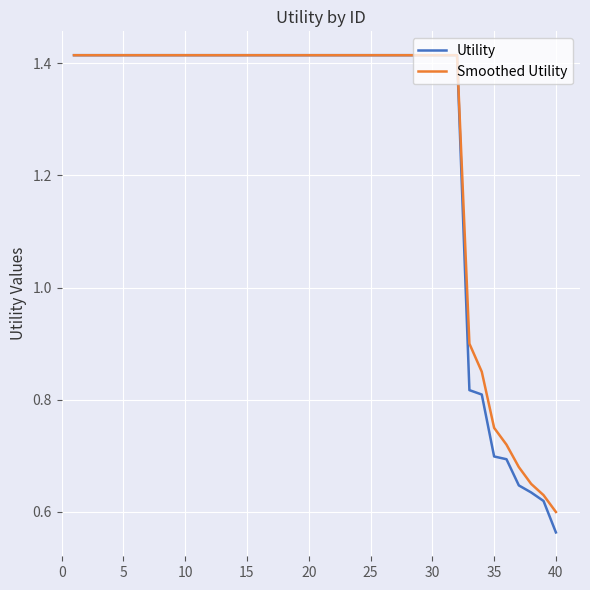

Which series has the largest range (max minus min)?

Utility